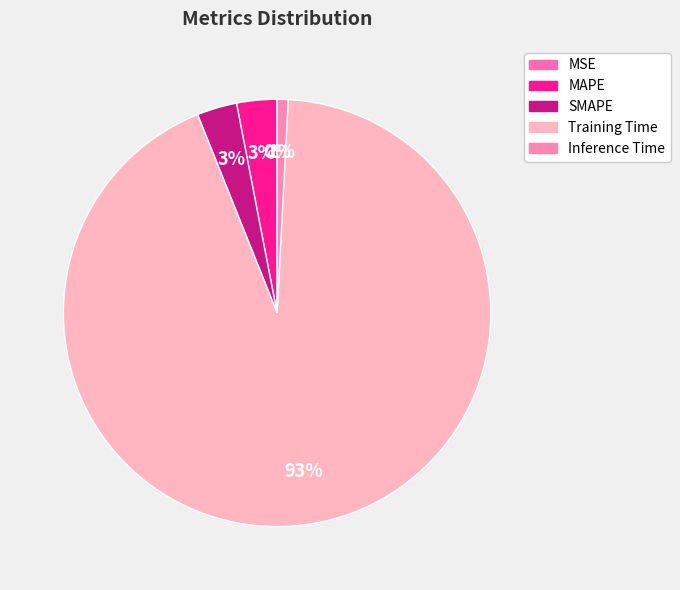

What portion of the pie excludes MAPE?

97.0%